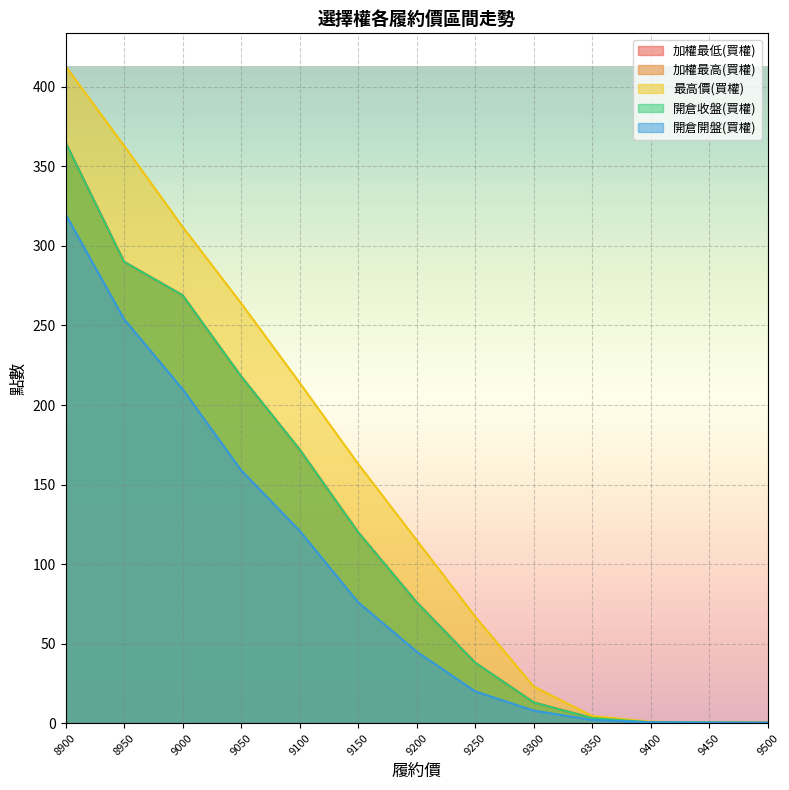

True or false: 開倉收盤(買權) and 最高價(買權) intersect in this chart.

False